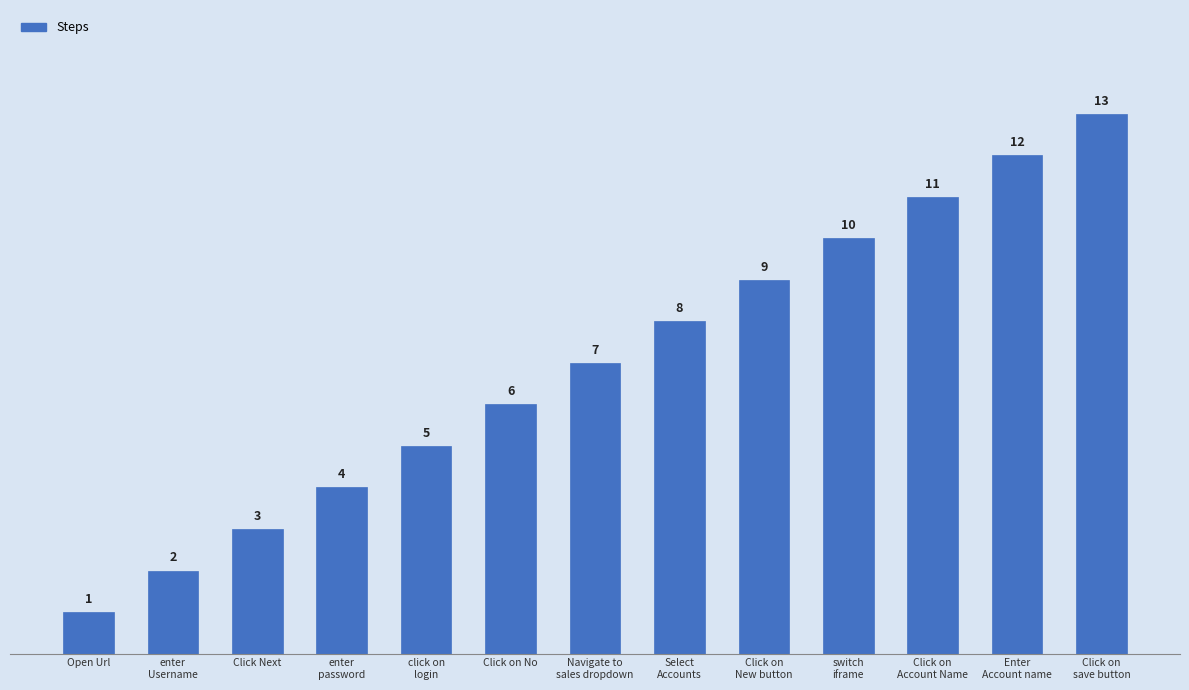

What is the value of the 8th bar from the left?

8